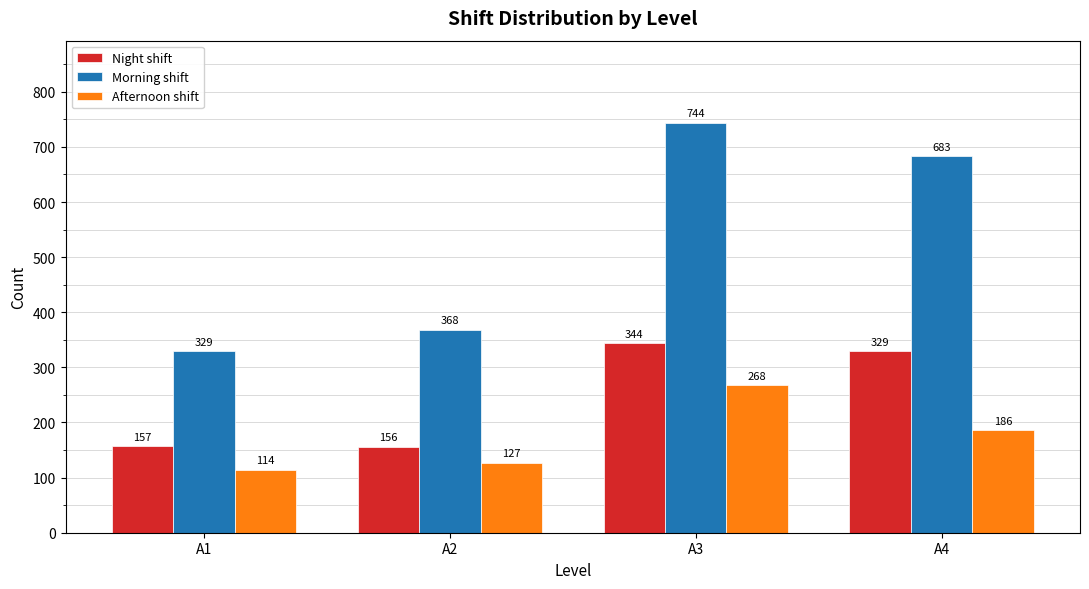

Where is Morning shift nearest to the value 536?

A4